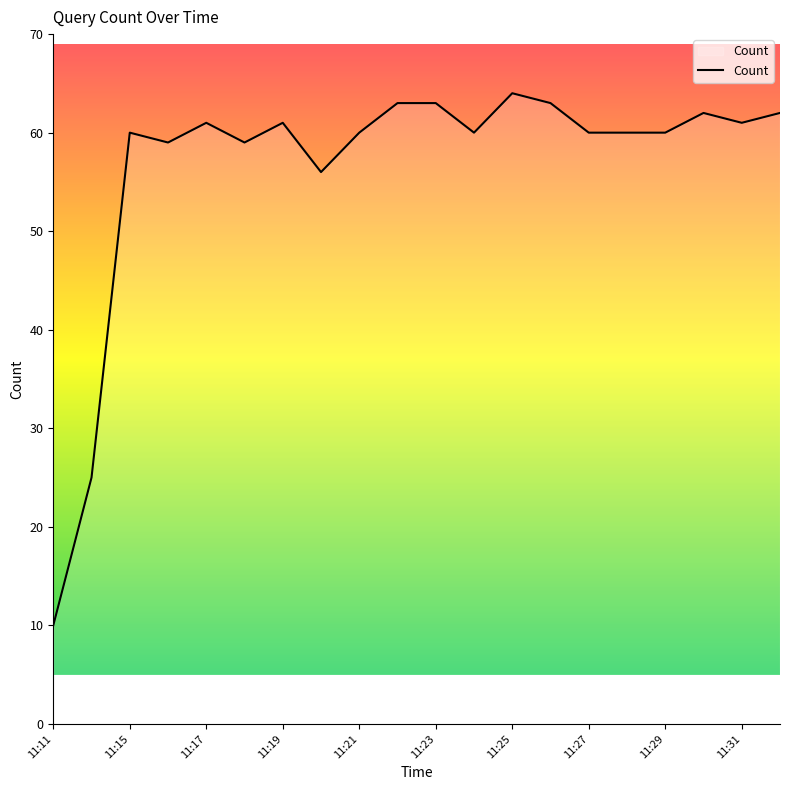

Reading right to left, extract all data points from this chart.

62	61	62	60	60	60	63	64	60	63	63	60	56	61	59	61	59	60	25	10